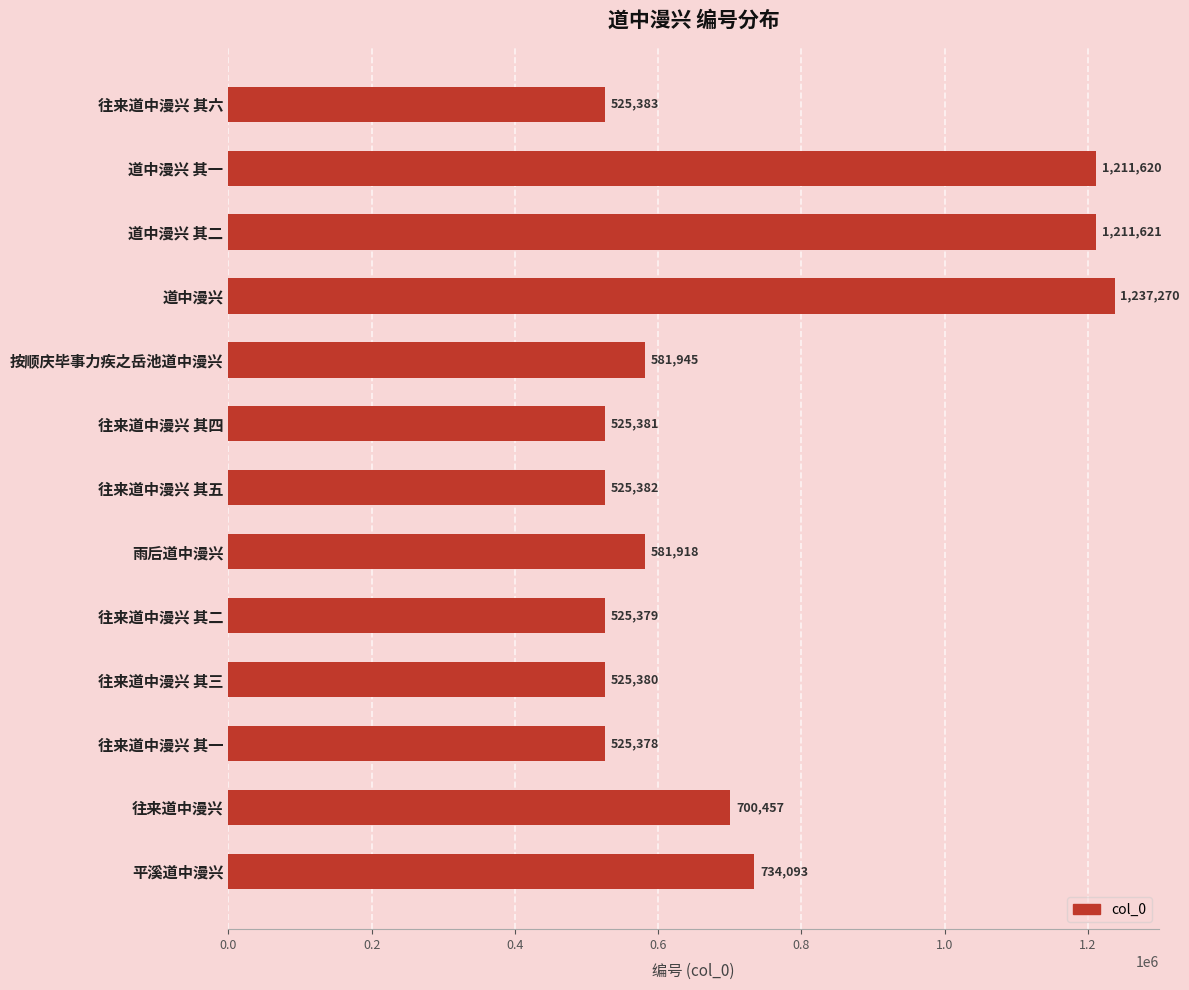

Rank the categories by value from highest to lowest.

道中漫兴, 道中漫兴 其二, 道中漫兴 其一, 平溪道中漫兴, 往来道中漫兴, 按顺庆毕事力疾之岳池道中漫兴, 雨后道中漫兴, 往来道中漫兴 其六, 往来道中漫兴 其五, 往来道中漫兴 其四, 往来道中漫兴 其三, 往来道中漫兴 其二, 往来道中漫兴 其一